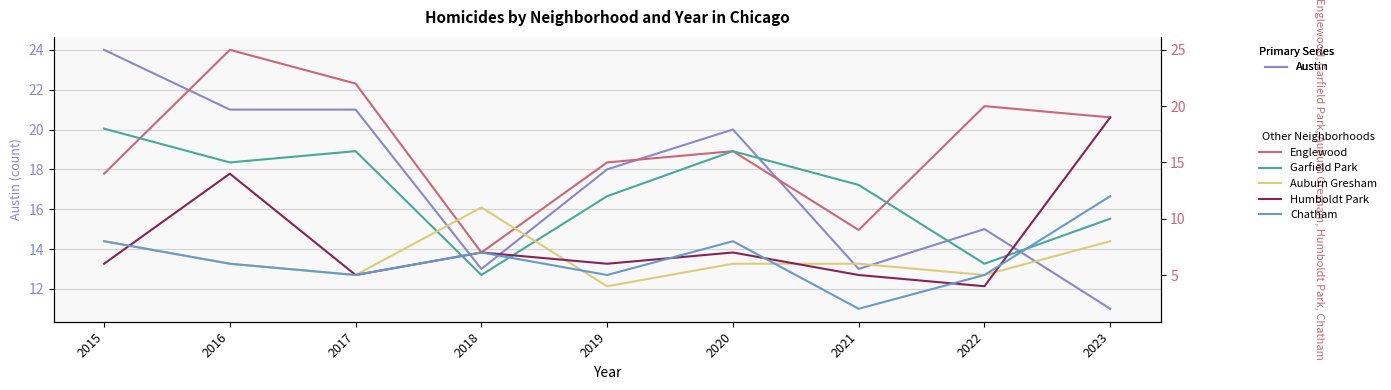

How many interior local valleys does the Austin series have?

2